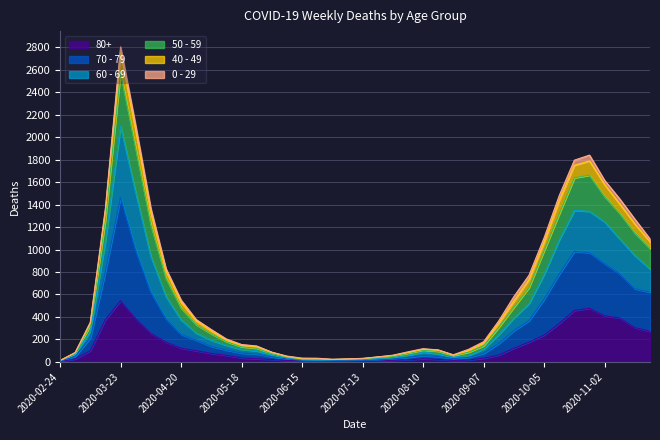

At which category is the sum across all series the highest?

2020-03-23